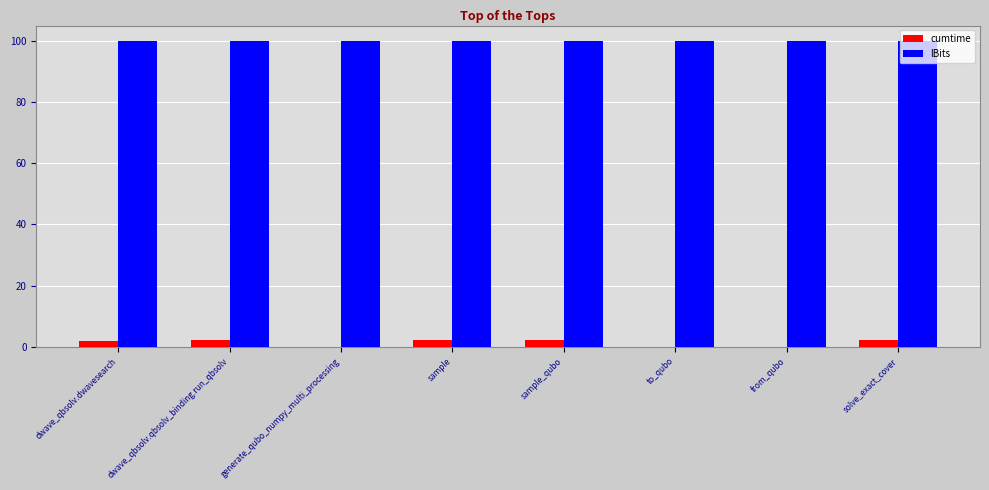

True or false: lBits has a value of 173.0 at sample.

False